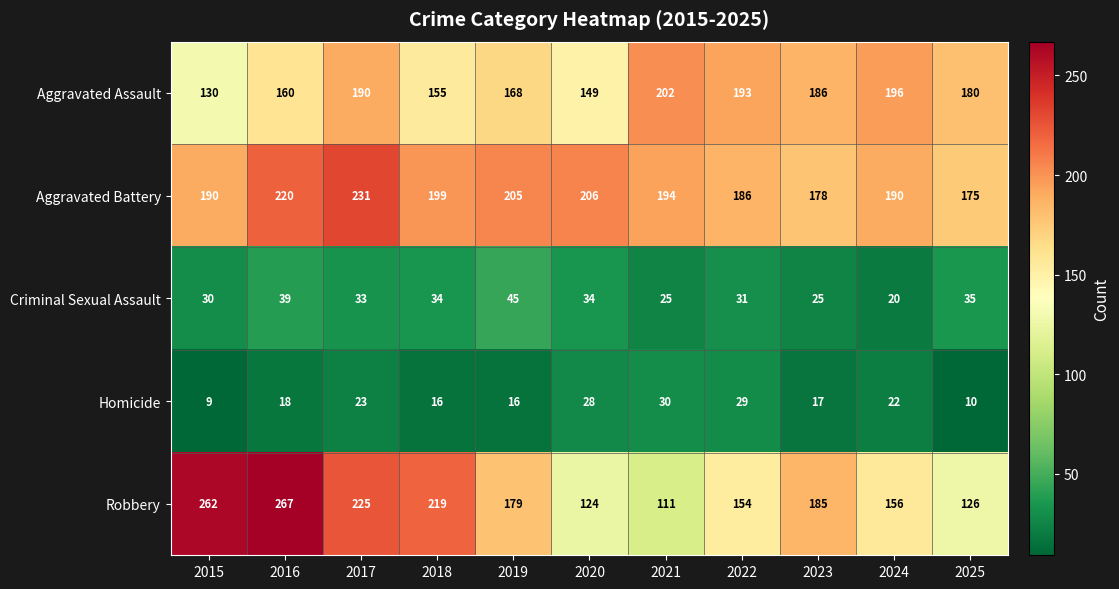

Where is Homicide nearest to the value 19?

2016